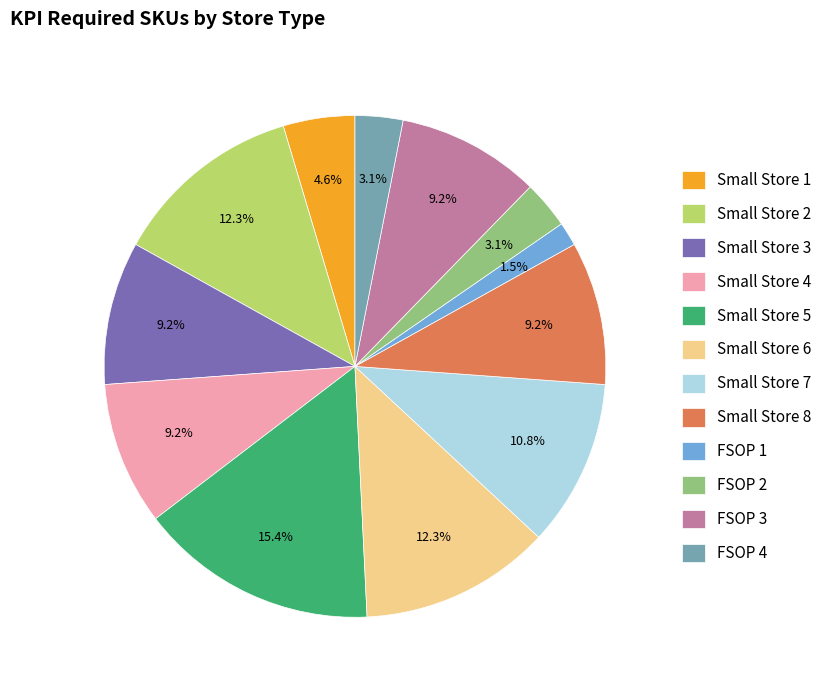

What is the largest slice in the pie chart?

Small Store 5